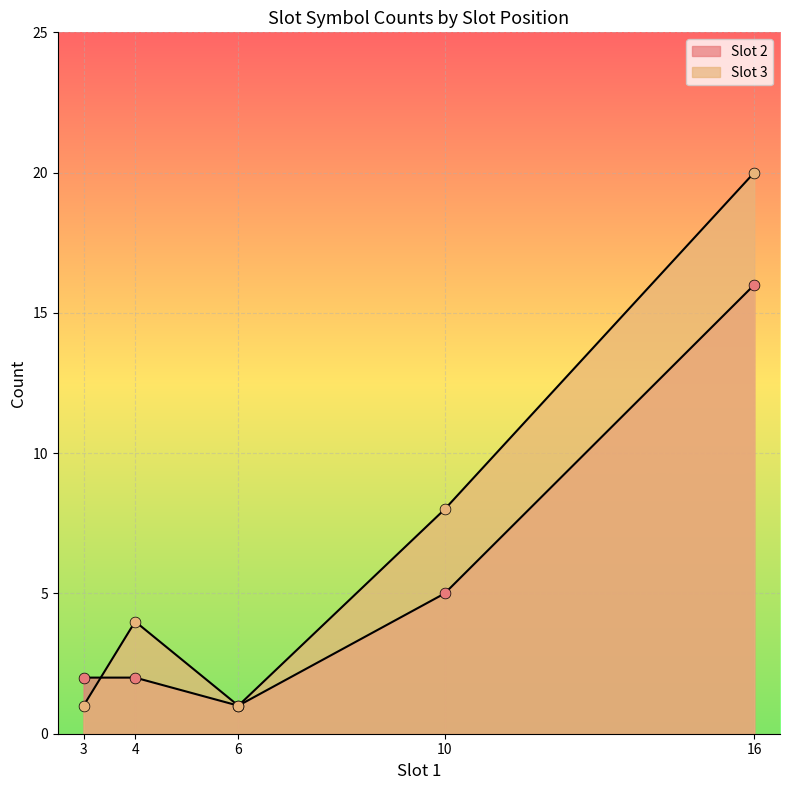

Which series has the largest total across all categories?

Slot 3